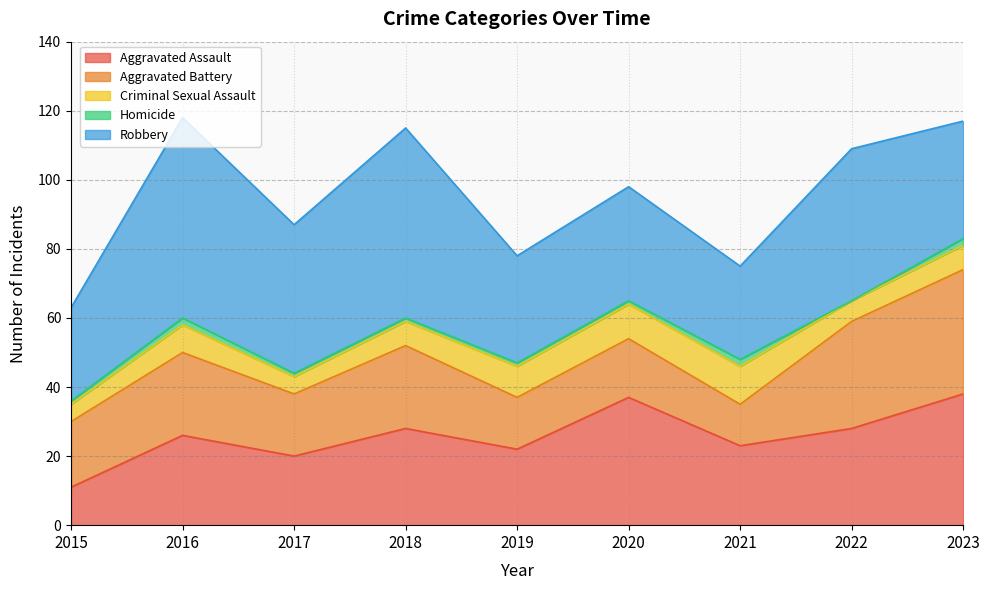

Is it true that Aggravated Battery equals 10 at 2016?

False